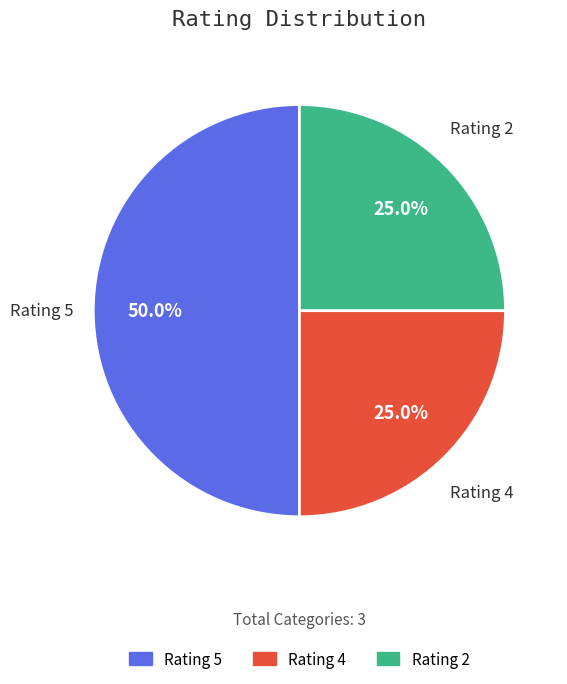

Is Rating 2 the majority of the pie?

No